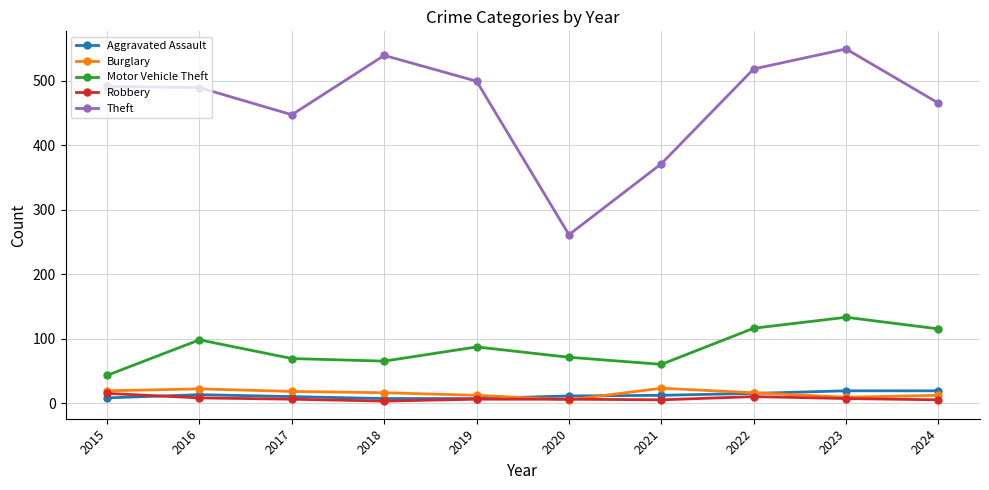

What is the maximum value for Motor Vehicle Theft?

133